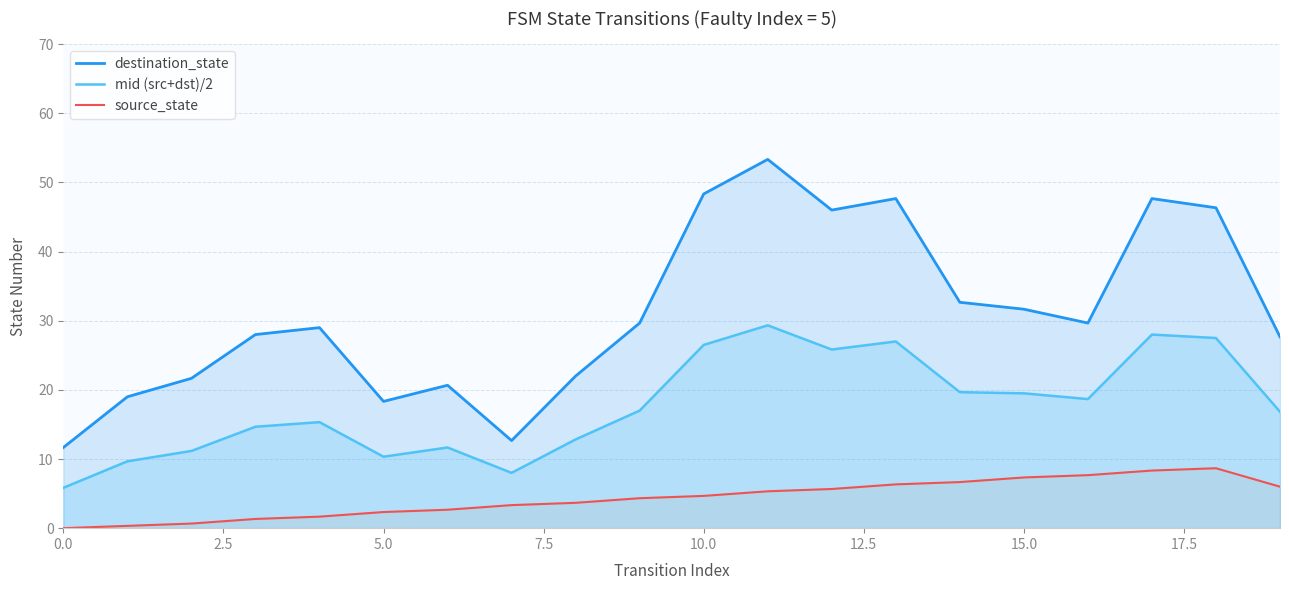

Which series has the widest spread of values?

destination_state